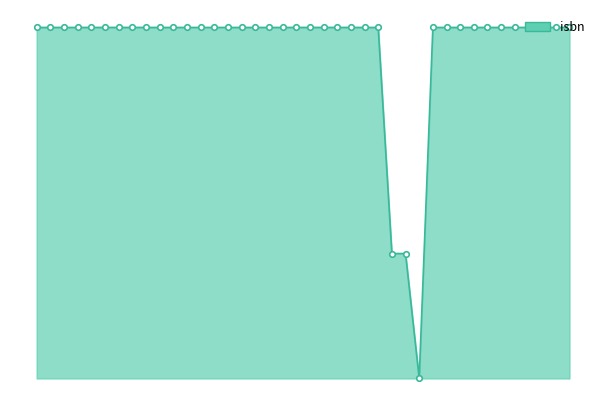

Does the chart display data point markers on the line(s)?

No